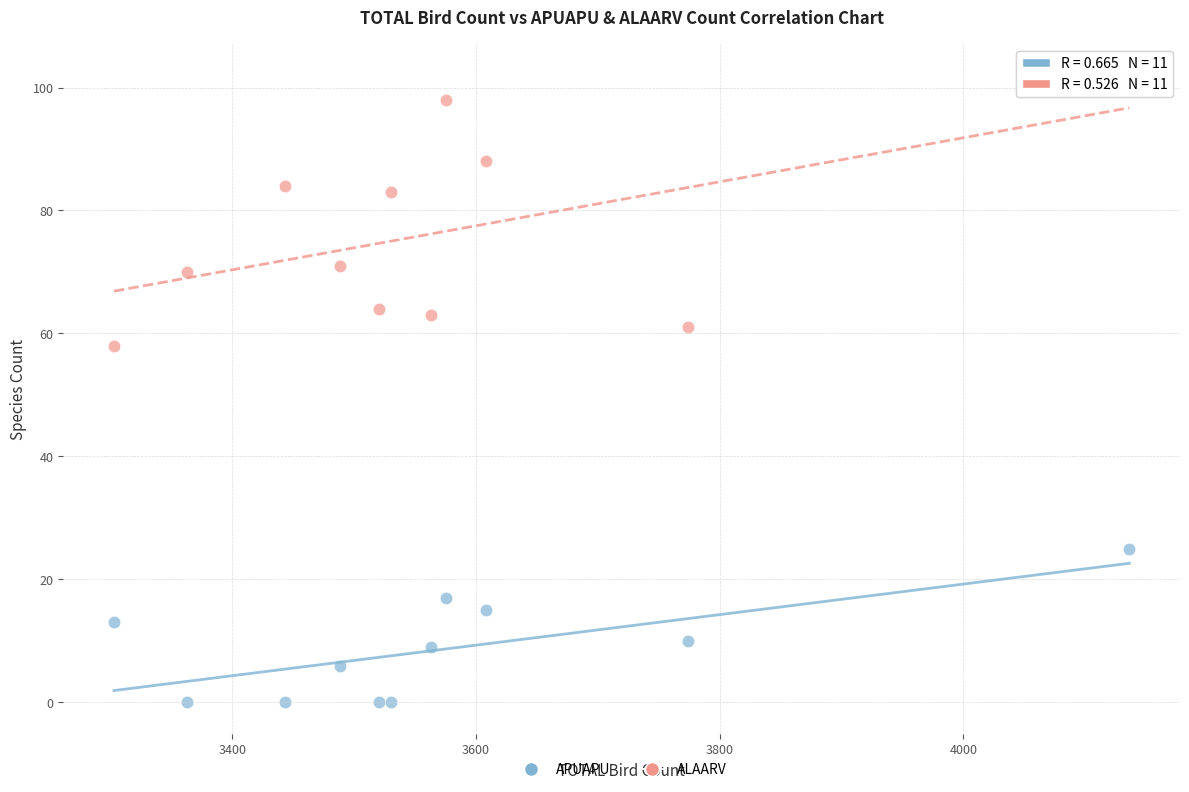

Across all data points, what is the range of Y values (max minus min)?

102